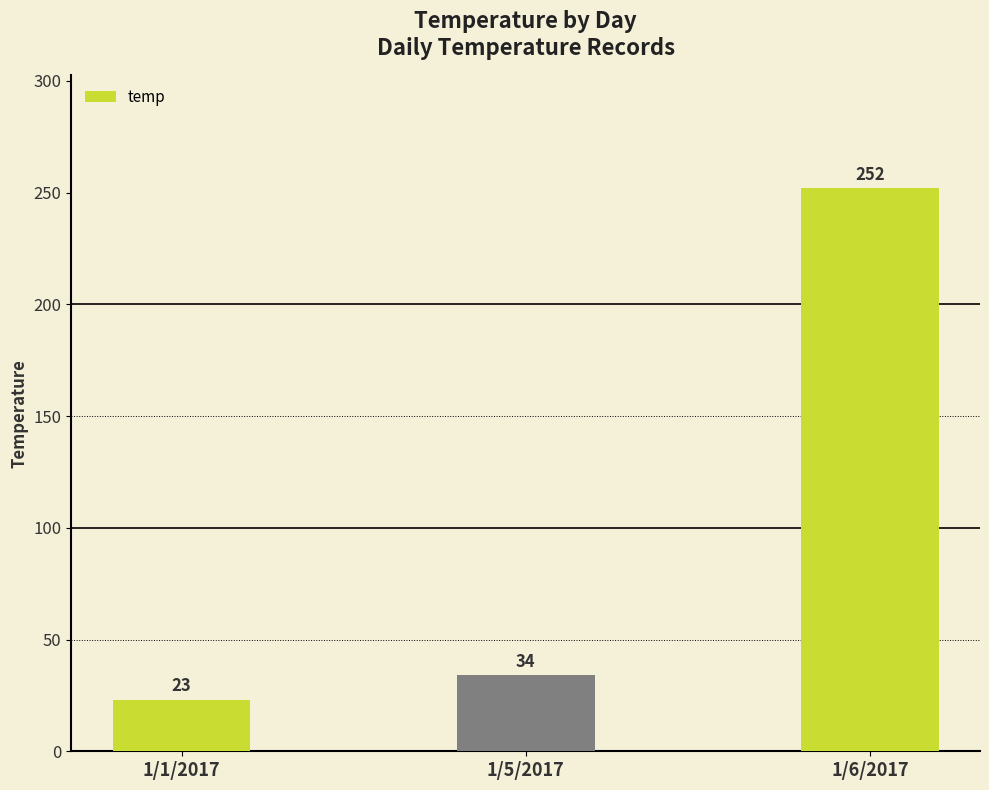

What is the difference between the maximum and minimum values?

229